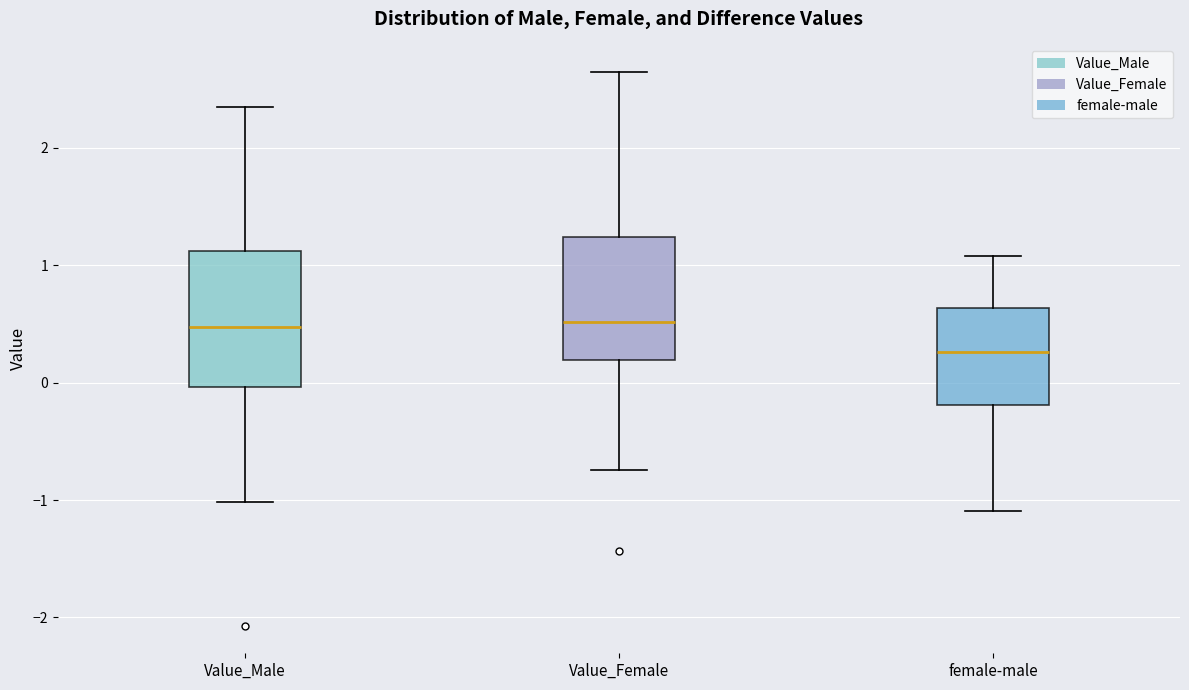

Which box has the lowest median line?

female-male